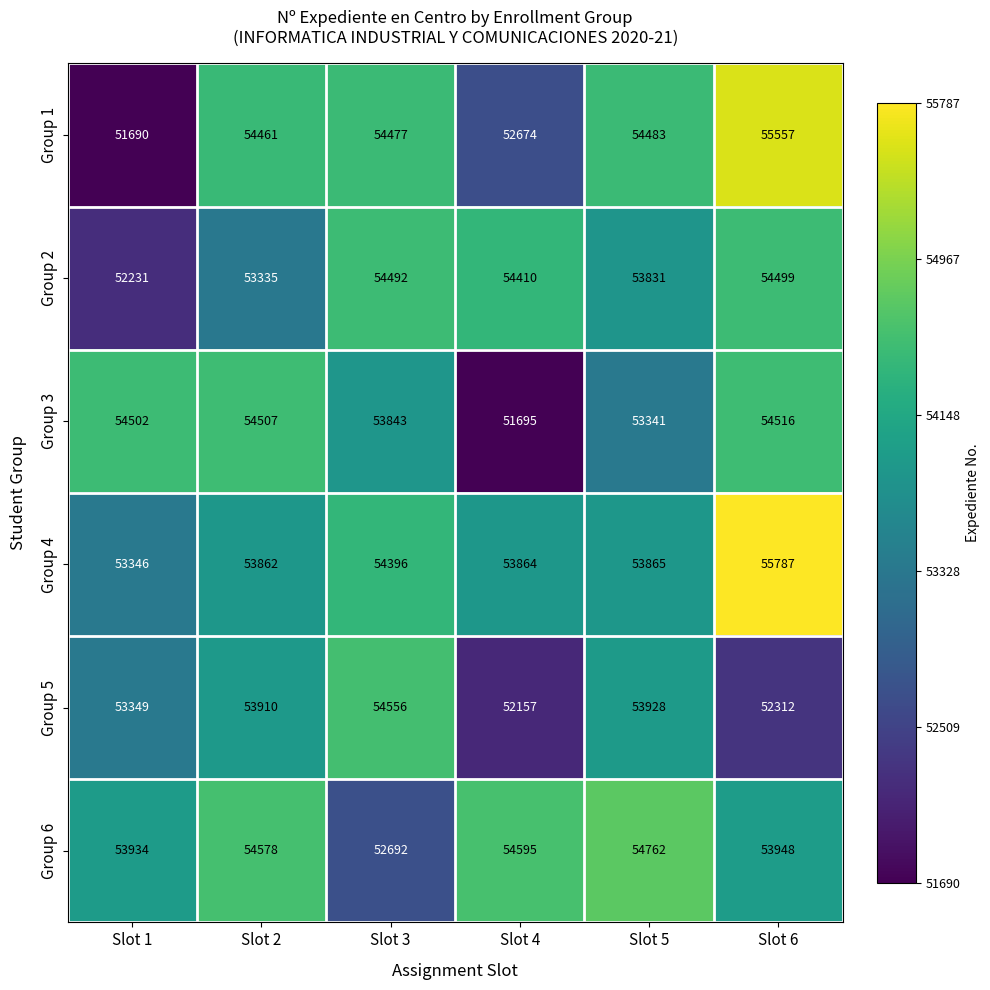

Which series changed the most between Slot 2 and Slot 5?

Group 3